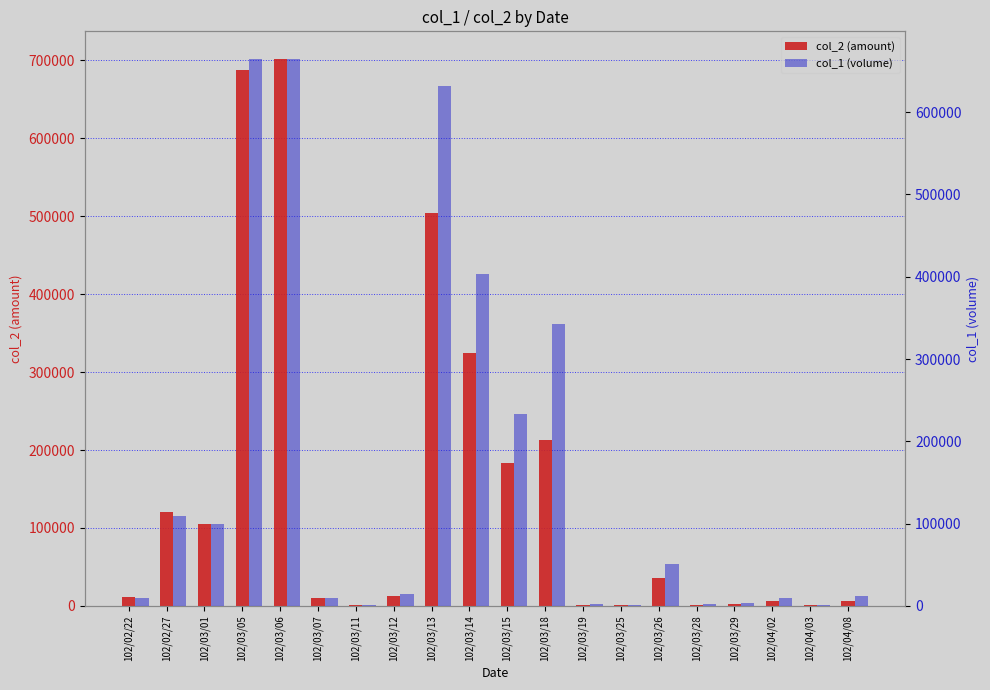

The col_1 (volume) series shows 1000 at 102/04/03. True or false?

True